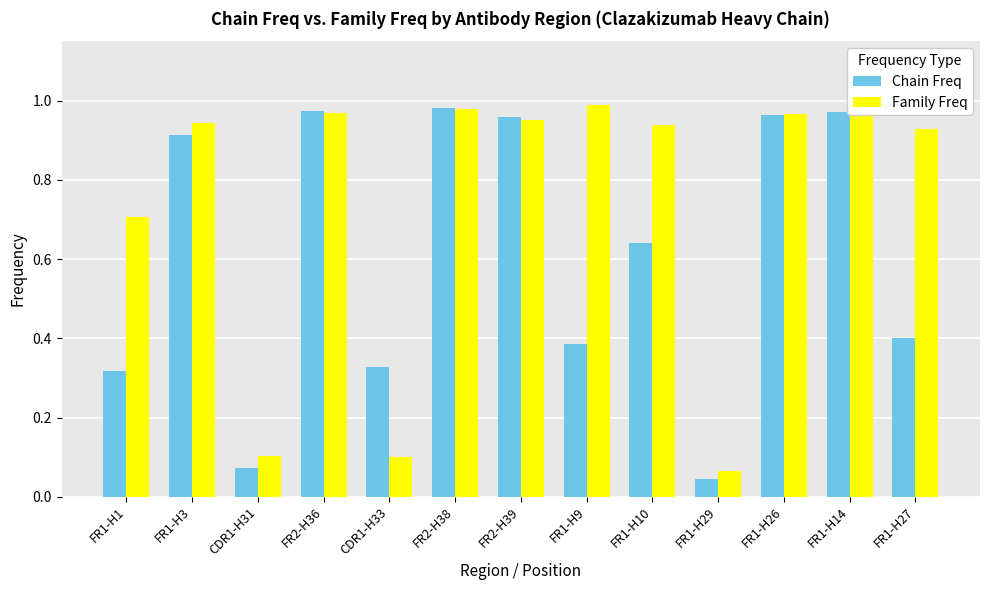

Is it true that Family Freq equals 1.3 at FR1-H26?

False